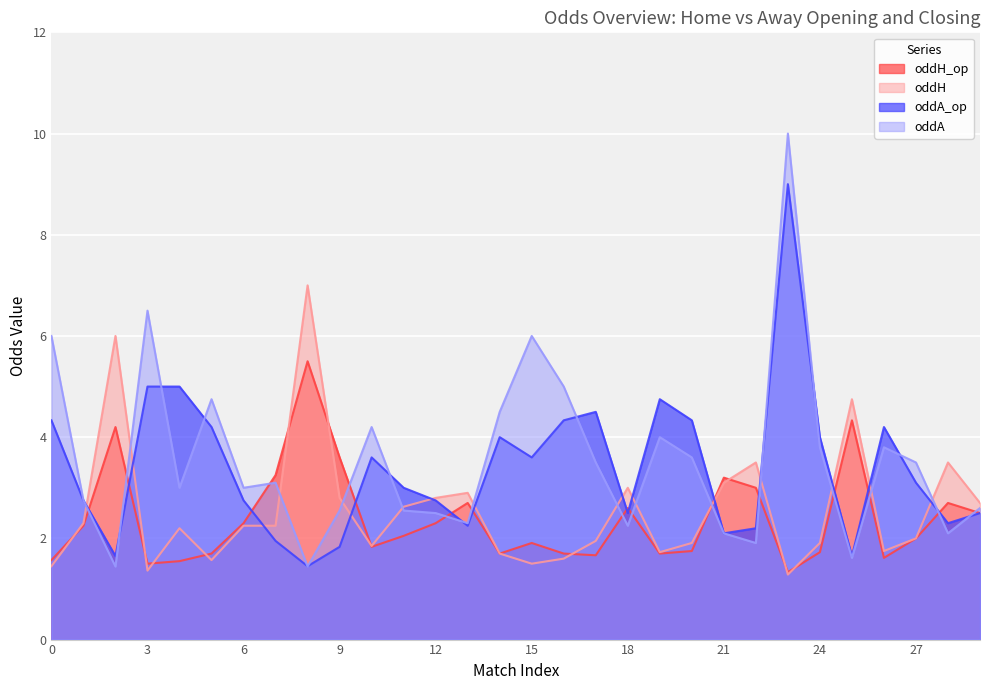

After their last crossing, which series has the higher values: oddA_op or oddH?

oddH